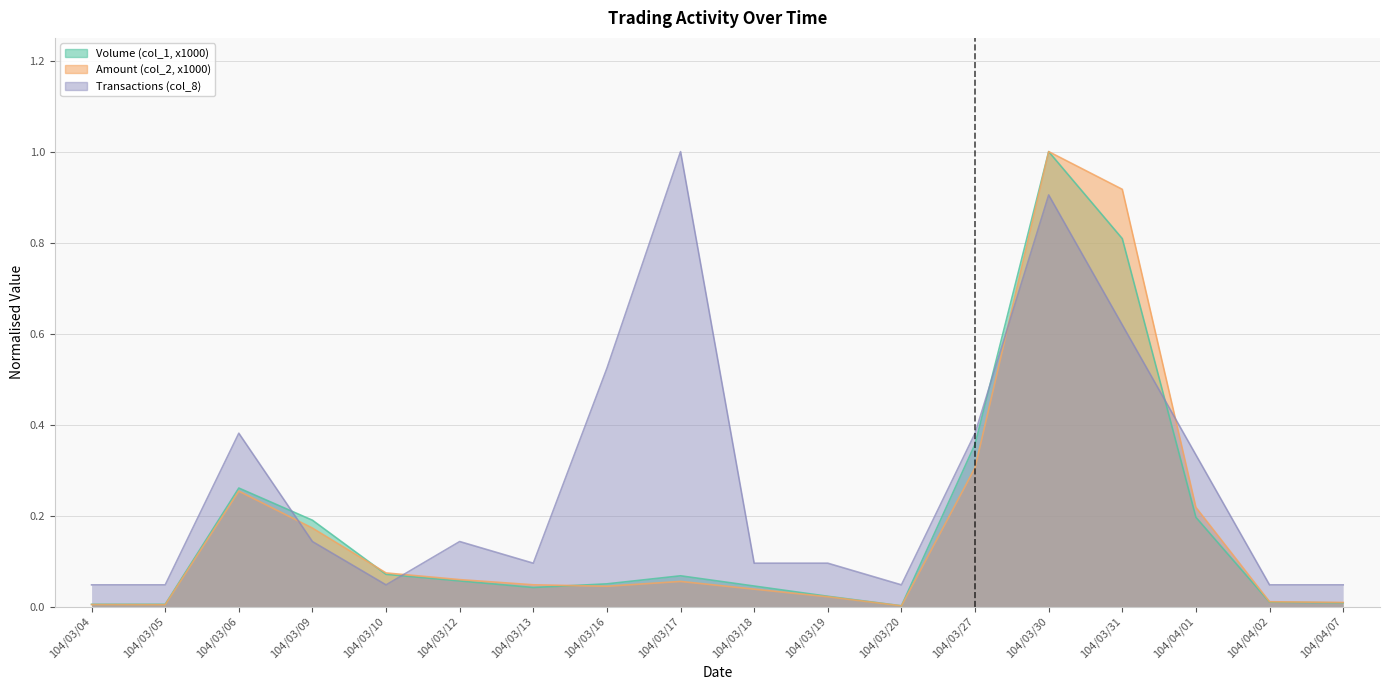

Between which two adjacent categories do Volume (col_1, x1000) and Amount (col_2, x1000) first intersect?

104/03/09 and 104/03/10